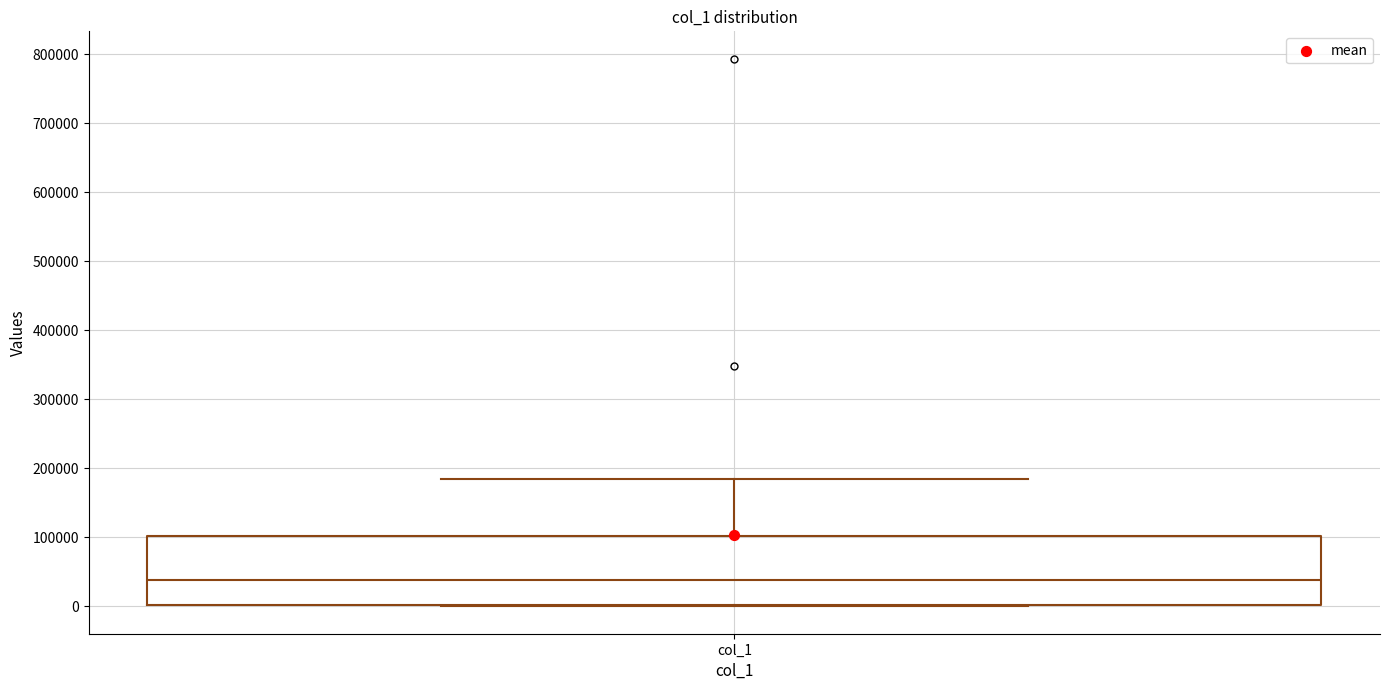

Where is the lower edge of the box for col_1 on the y-axis? The values are not printed on the chart, so give them approximately, as read against the axis.

0